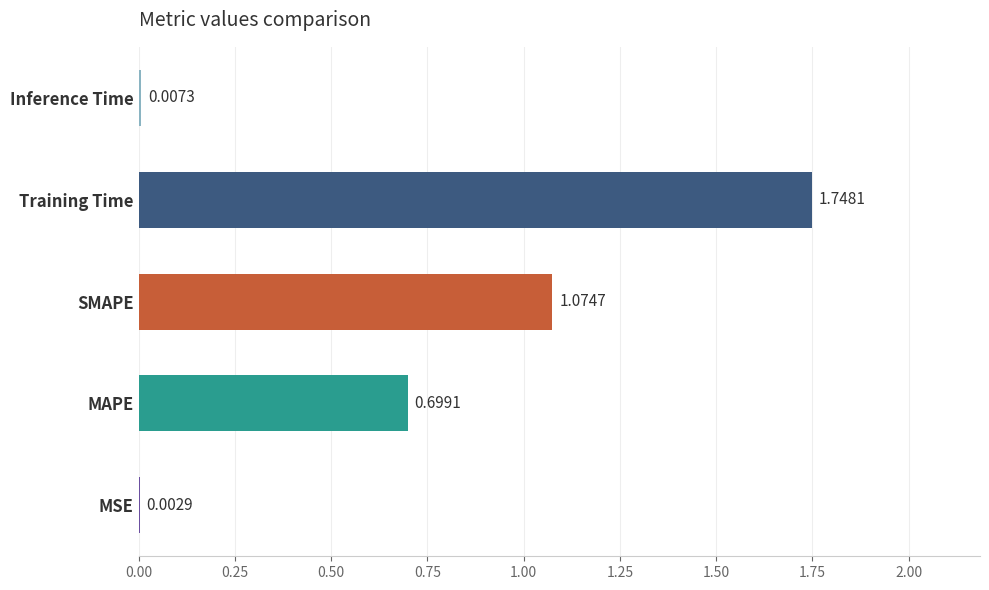

Are the bars horizontal?

Yes